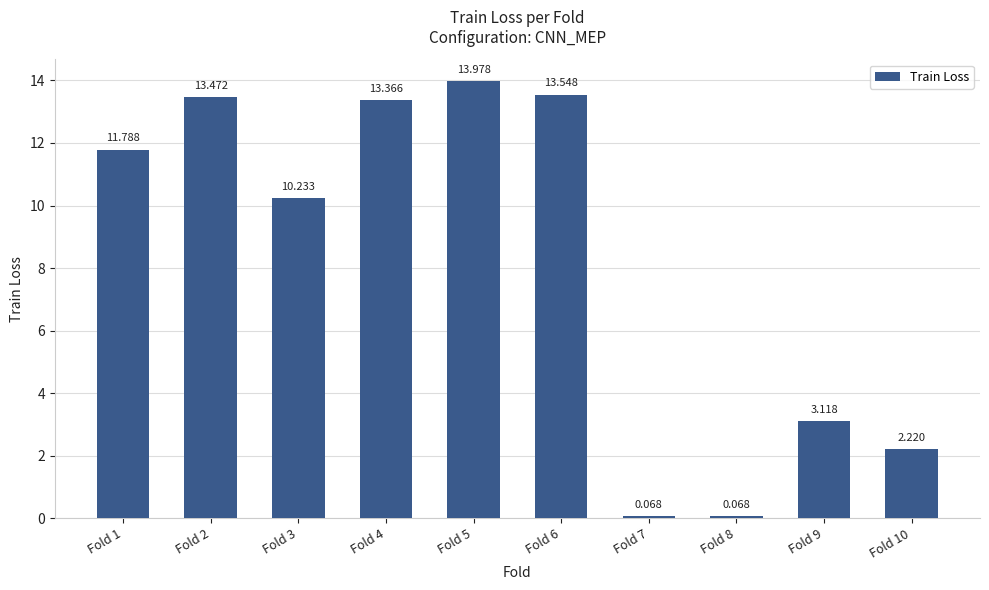

How many values exceed 11?

5